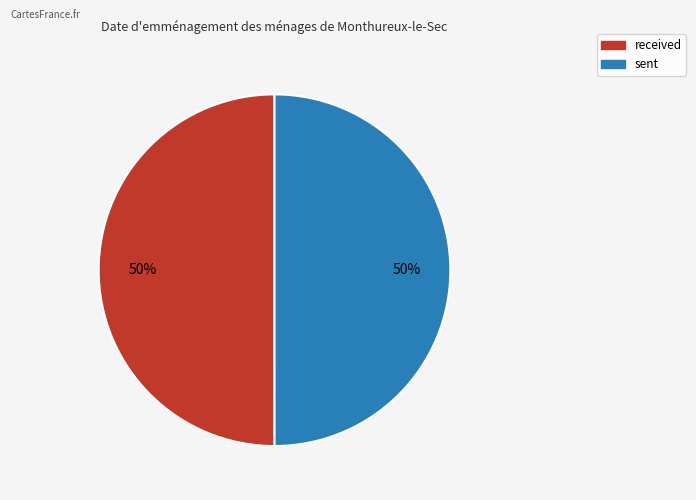

True or false: sent accounts for 50% of the total.

True